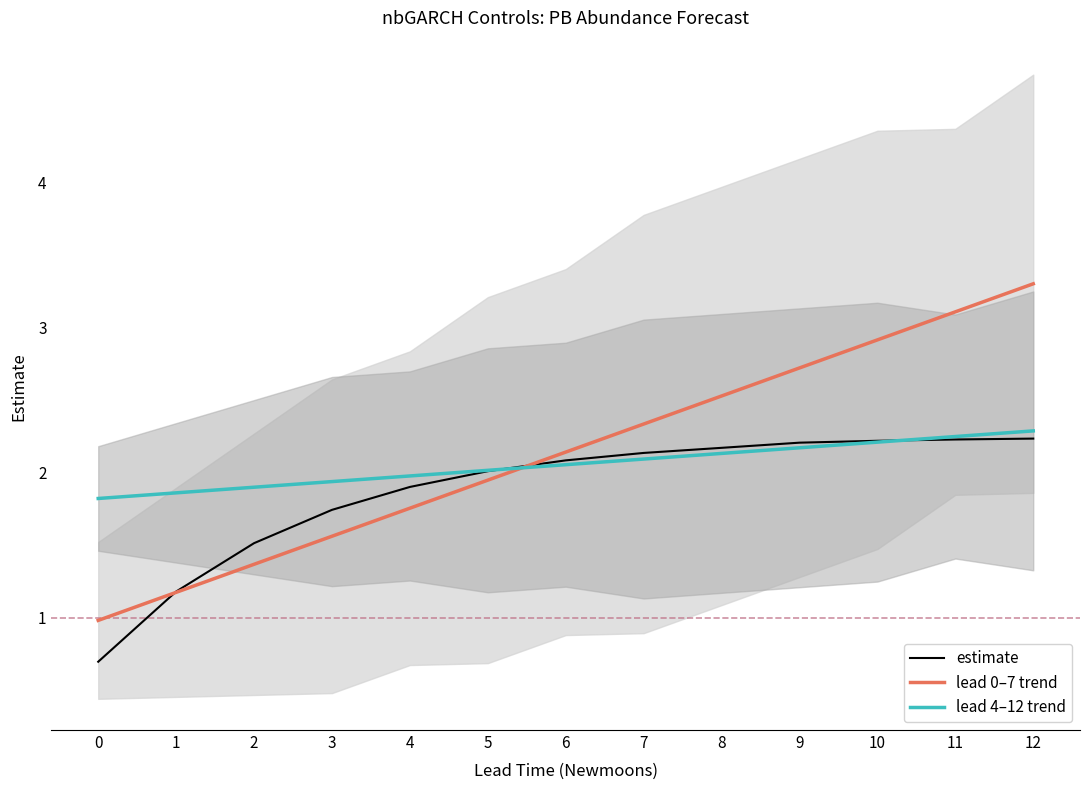

What is the value of the estimate point at the 5th from the left?

1.9